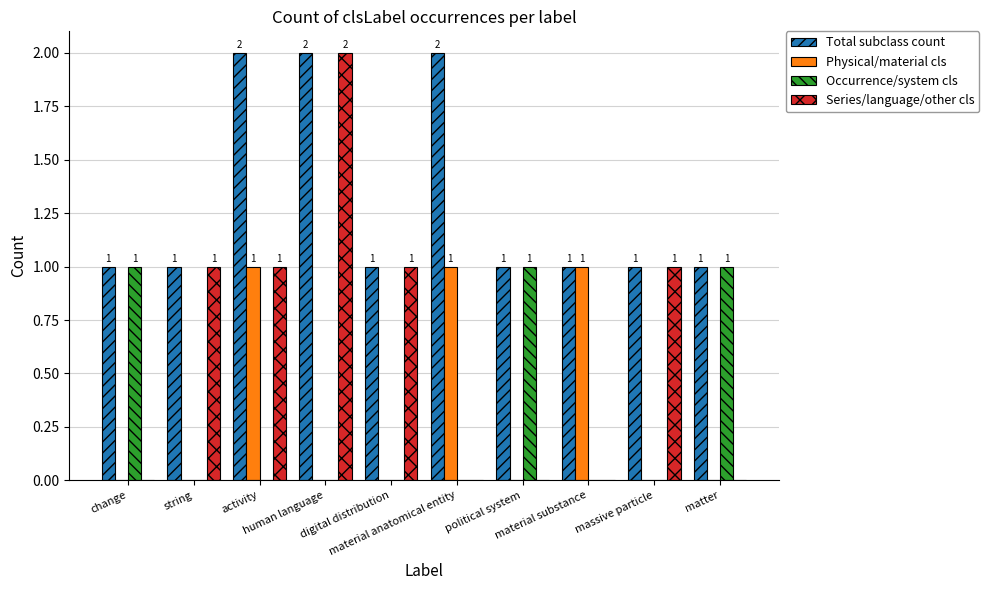

The Series/language/other cls series shows 1 at activity. True or false?

True